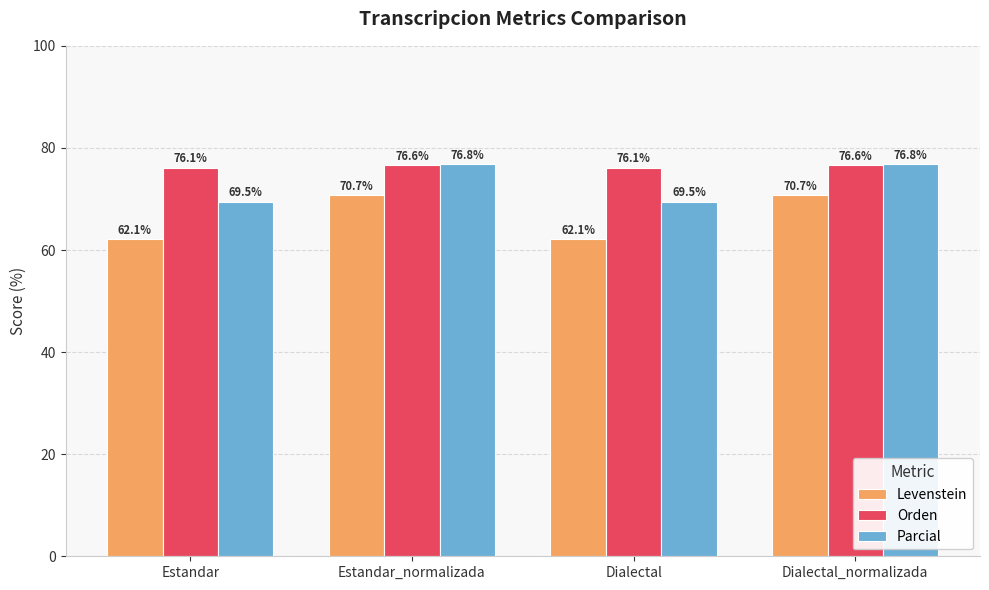

How many groups of bars are there?

4